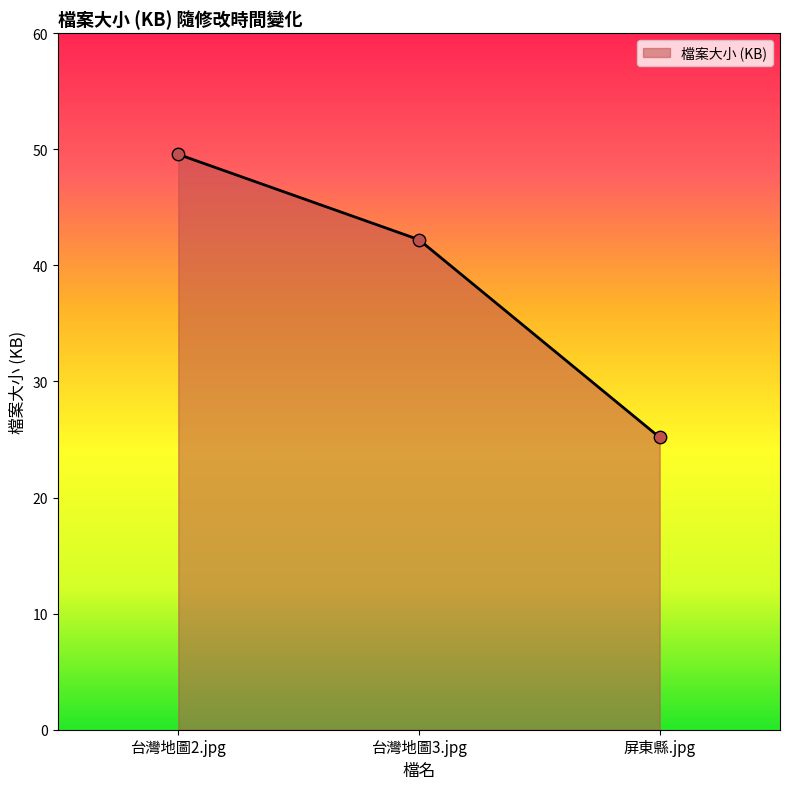

What is the ratio of the value at 台灣地圖2.jpg to the value at 台灣地圖3.jpg?

1.2